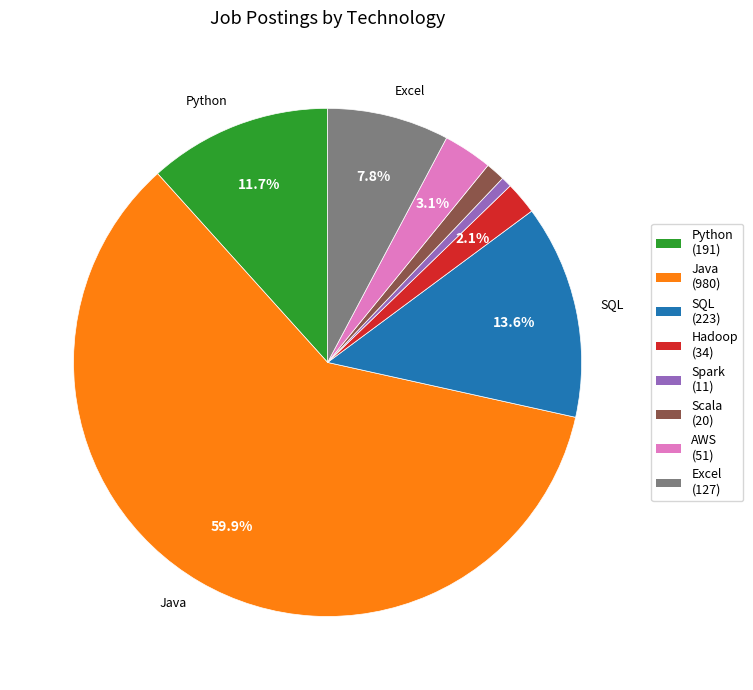

To the nearest percent, what percentage of the pie is Python?

12%